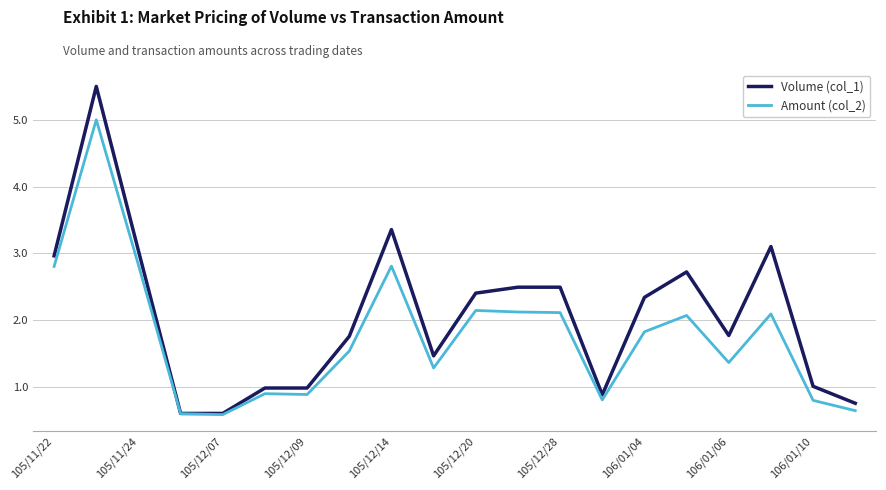

Which series has the largest total across all categories?

Volume (col_1)